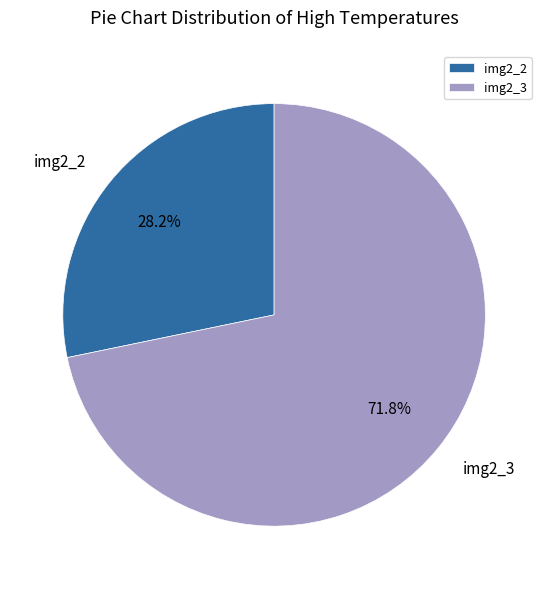

What is the largest slice in the pie chart?

img2_3